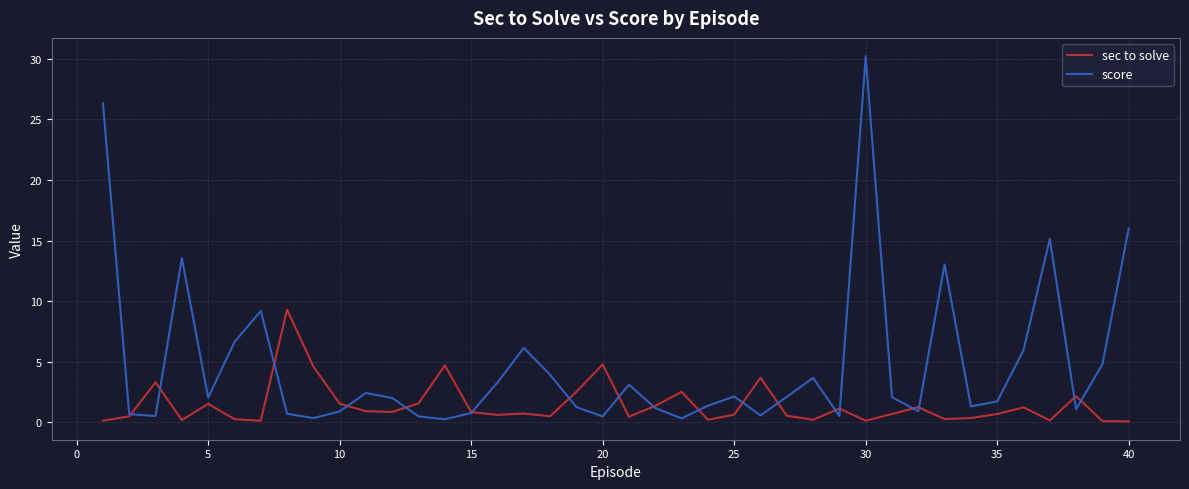

Which series has the largest range (max minus min)?

score